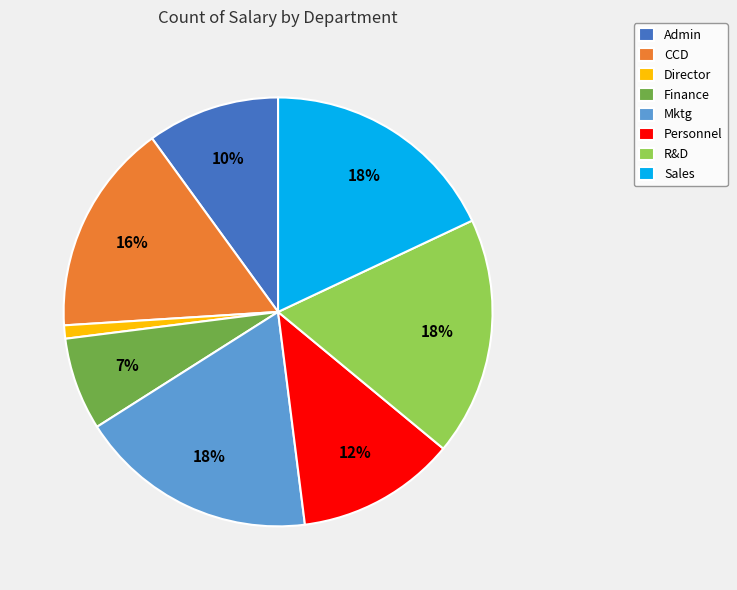

Between R&D and Finance, which is larger?

R&D